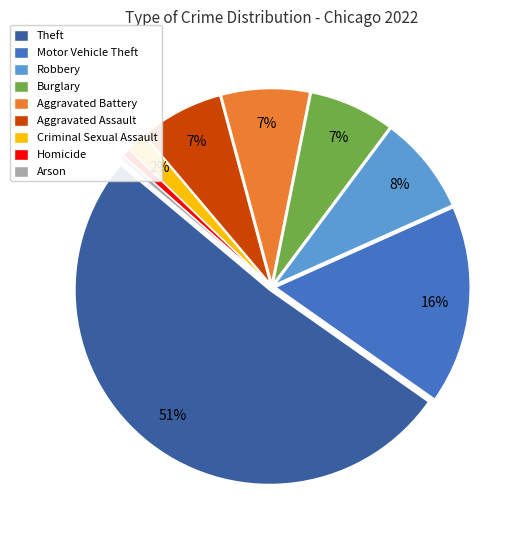

Between Robbery and Aggravated Assault, which is larger?

Robbery